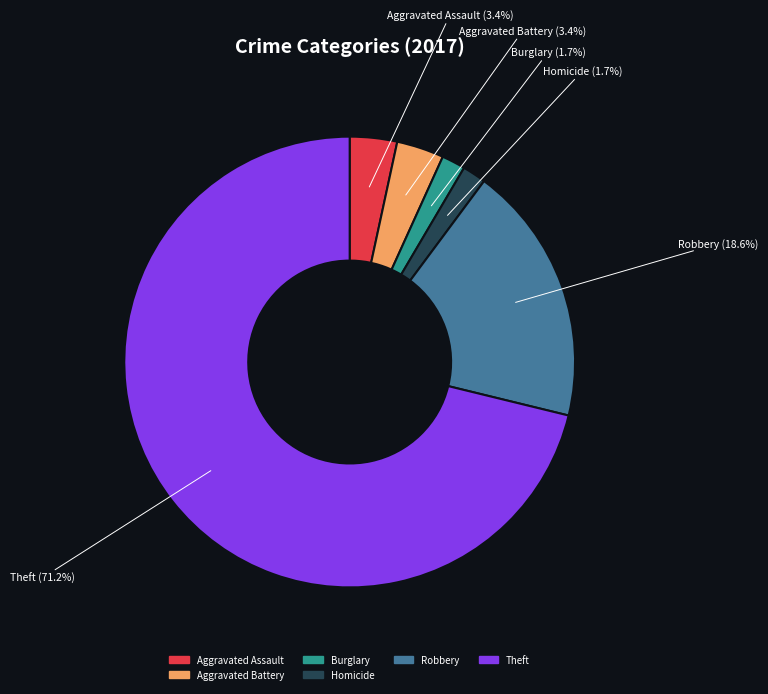

How many slices are in this pie chart?

6